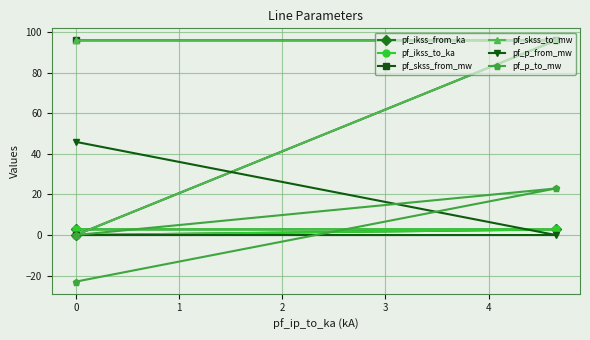

What are all the series names shown in the legend?

pf_ikss_from_ka, pf_ikss_to_ka, pf_skss_from_mw, pf_skss_to_mw, pf_p_from_mw, pf_p_to_mw